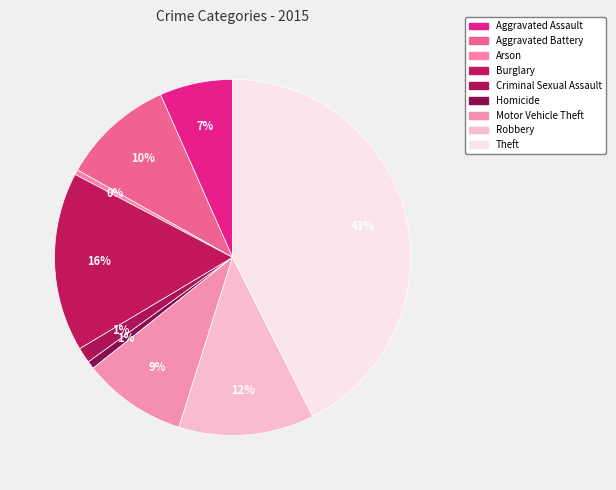

The Aggravated Assault slice represents 18% of the pie. True or false?

False